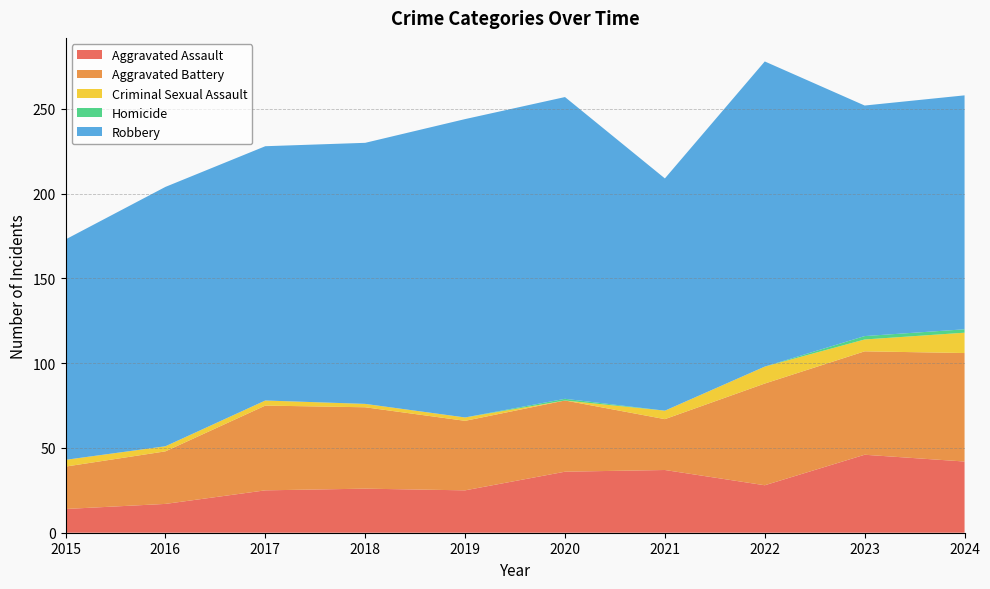

Reading left to right, what are all the values shown in this chart?

Aggravated Assault: 14	17	25	26	25	36	37	28	46	42
Aggravated Battery: 25	31	50	48	41	42	30	60	61	64
Criminal Sexual Assault: 4	3	3	2	2	0	5	10	7	12
Homicide: 0	0	0	0	0	1	0	0	2	2
Robbery: 130	153	150	154	176	178	137	180	136	138